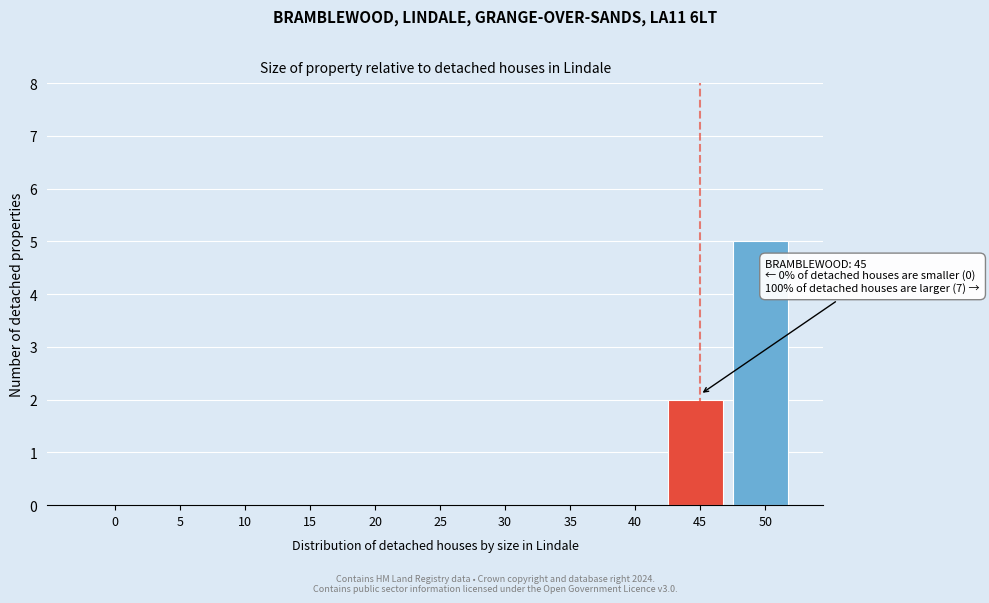

Reading left to right, extract all data points from this chart.

0=0	5=0	10=0	15=0	20=0	25=0	30=0	35=0	40=0	45=2	50=5